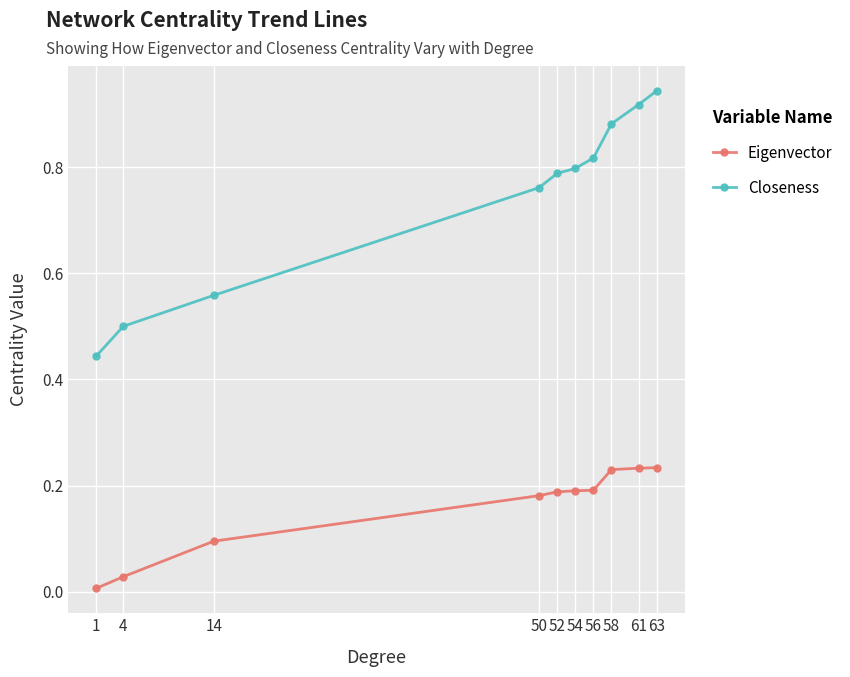

Count the Closeness values in the range 0 to 1.

10